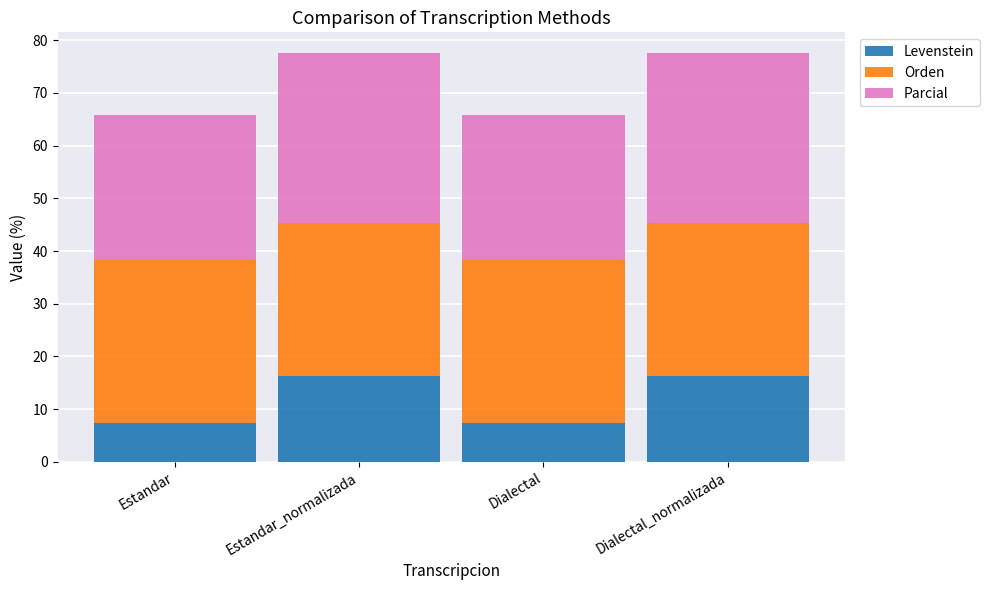

What is the maximum value for Levenstein?

16.3